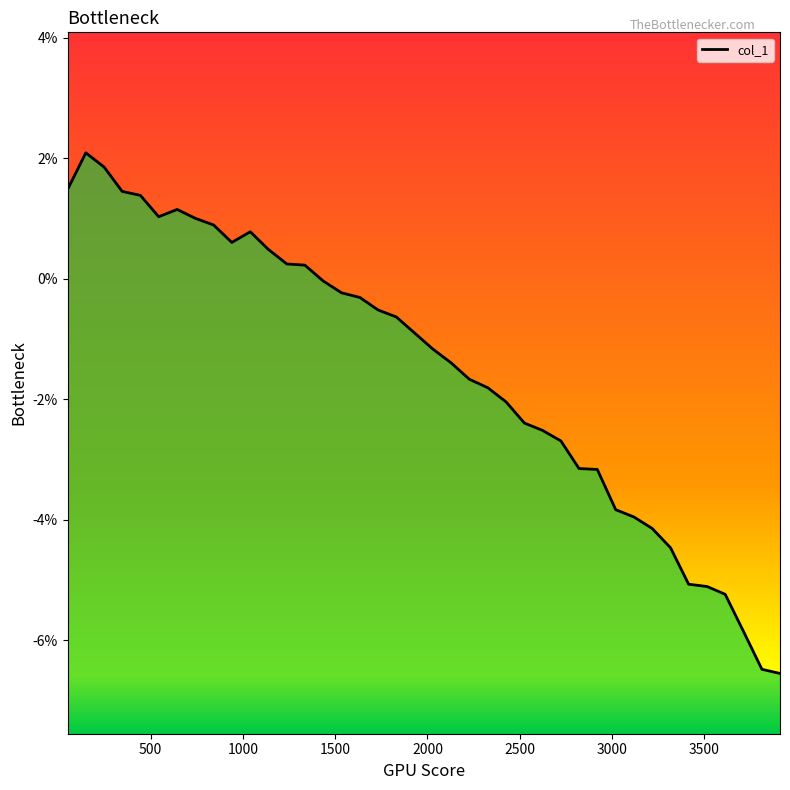

Is it true that the value at 12 is 0.0?

False